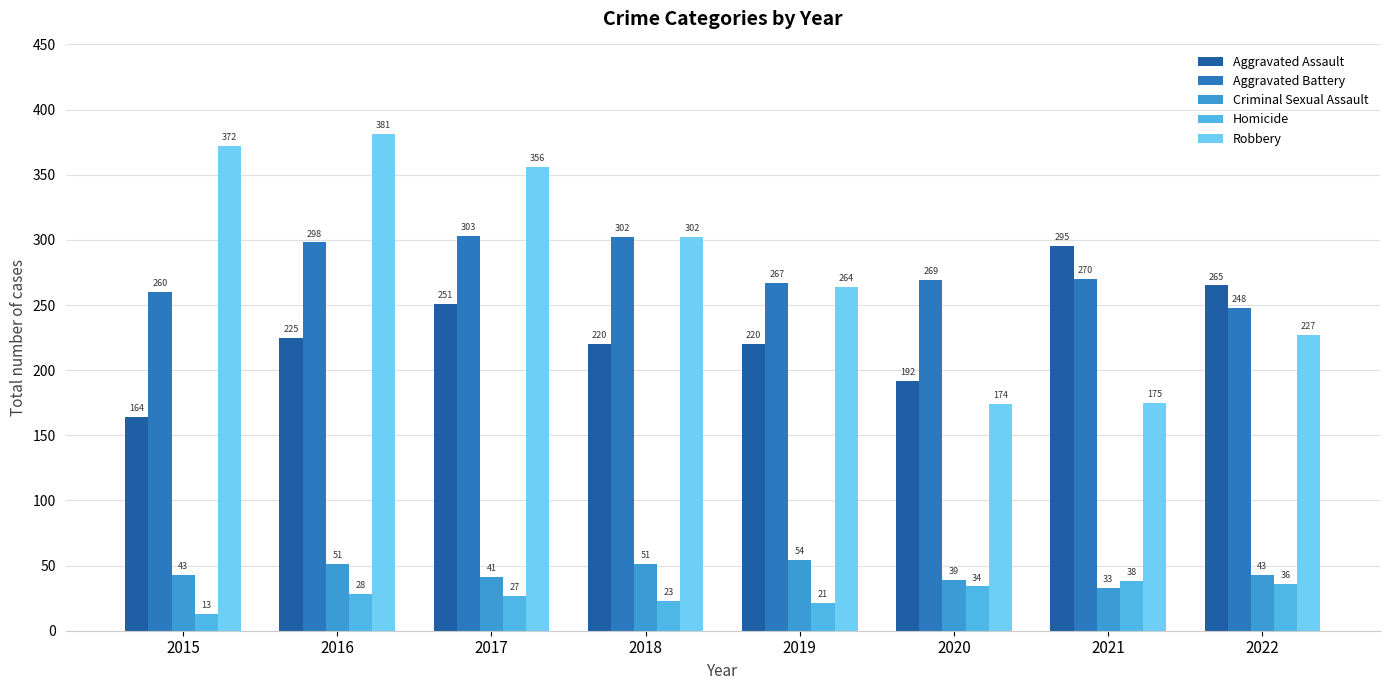

How many values in the Homicide series are below 28?

4